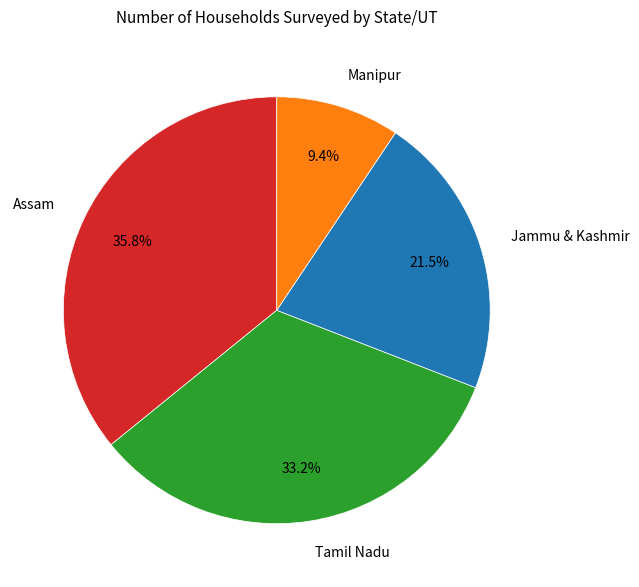

What portion of the pie excludes Jammu & Kashmir?

78.5%